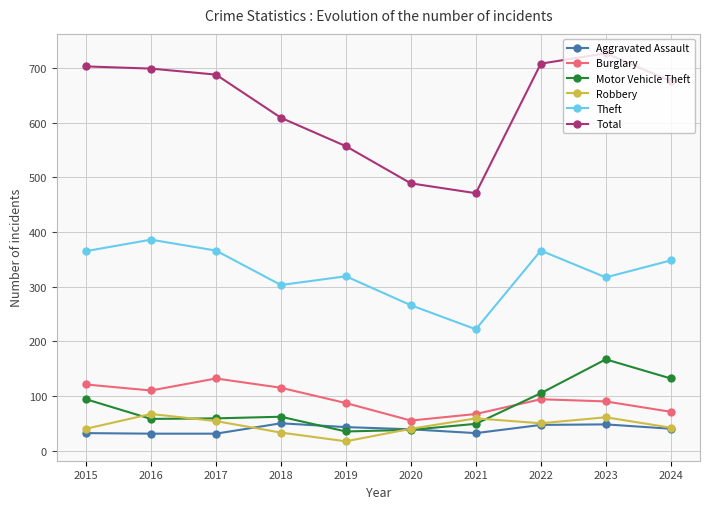

What is the approximate value of Aggravated Assault at 2017, to the nearest 5?

30